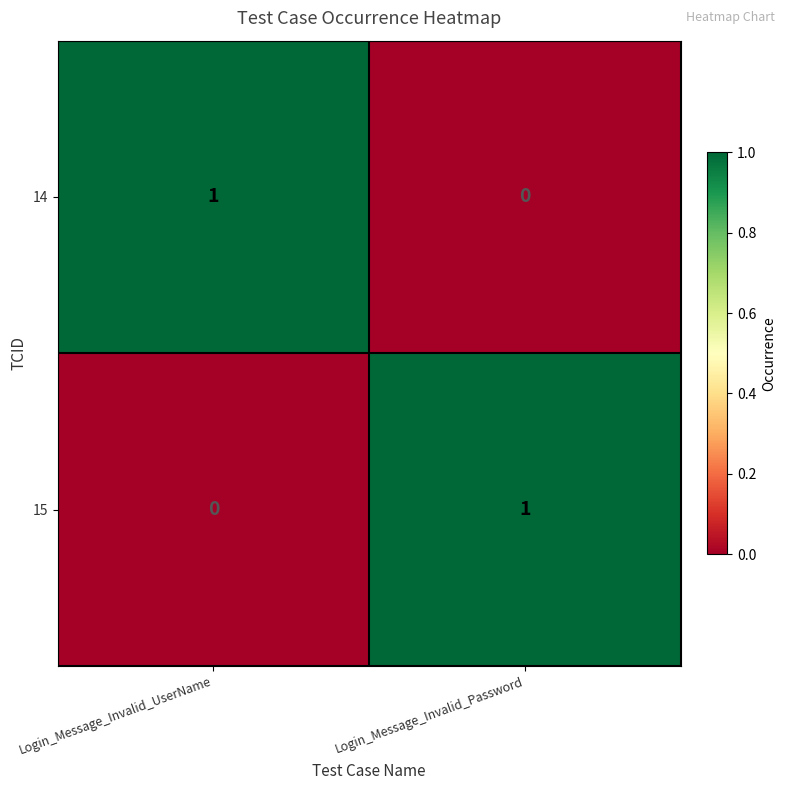

The 14 series shows 1 at Login_Message_Invalid_UserName. True or false?

True